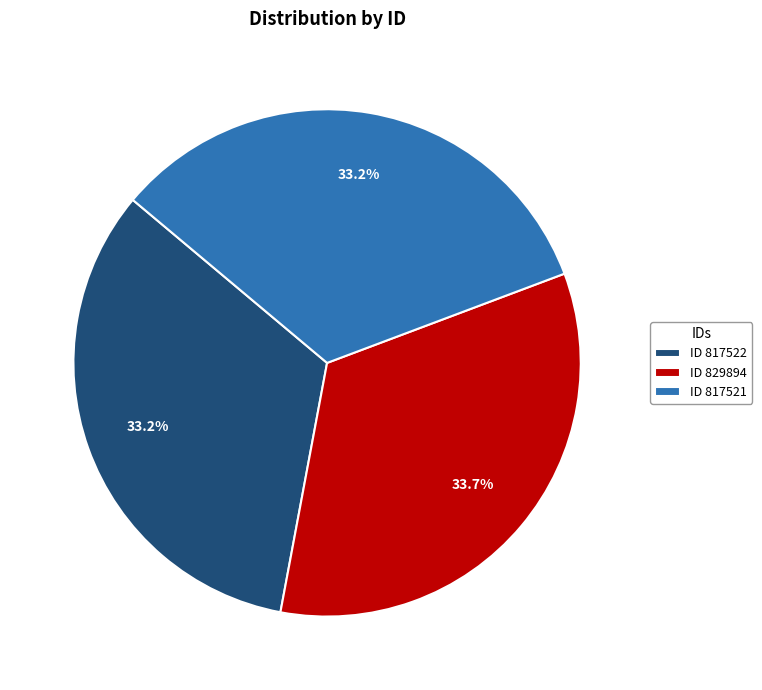

Is there a majority slice in this chart?

No